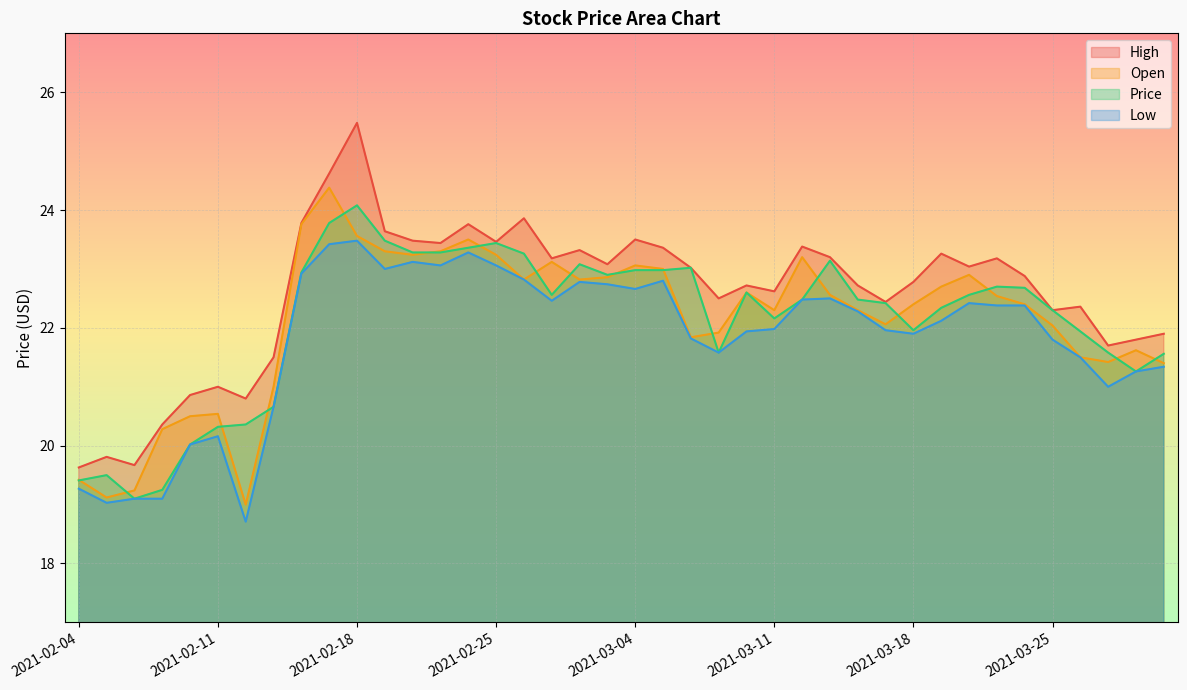

How many distinct data groups are displayed?

4